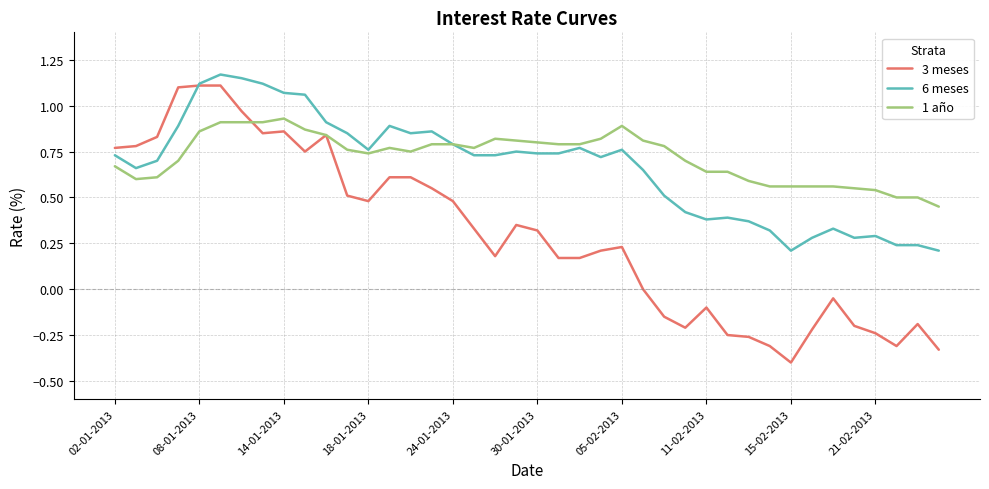

Which series has the widest spread of values?

3 meses